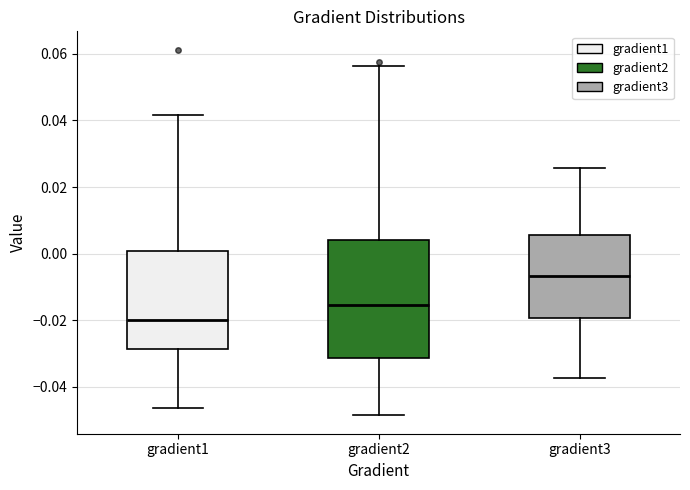

Reading left to right, transcribe this box plot: for each box, give where its median line is, the range the box spans, and where its two whiskers end, as read against the y-axis. The values are not printed on the chart, so give them approximately, as read against the axis.

gradient1: median -0.020, box -0.028 to 0.000, whiskers -0.046 to 0.042
gradient2: median -0.016, box -0.032 to 0.004, whiskers -0.048 to 0.056
gradient3: median -0.006, box -0.020 to 0.006, whiskers -0.038 to 0.026